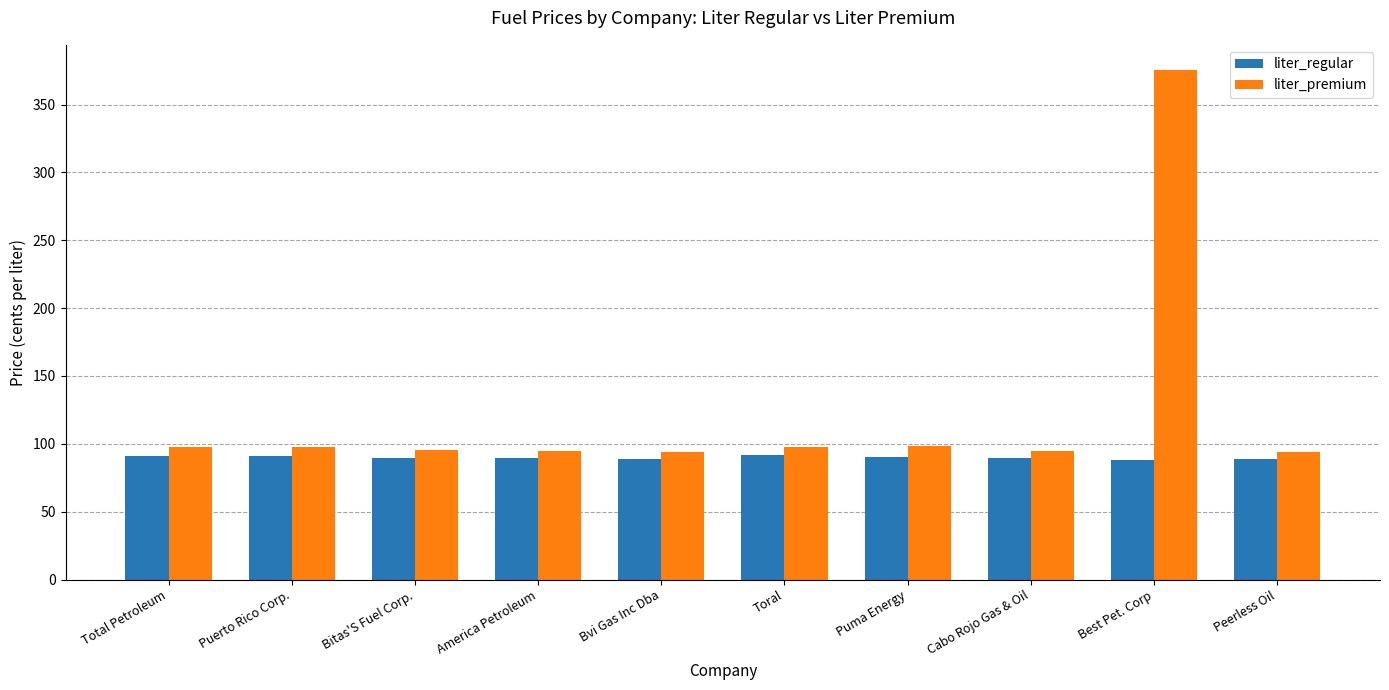

Rank the series at Bitas'S Fuel Corp. from highest to lowest value.

liter_premium, liter_regular